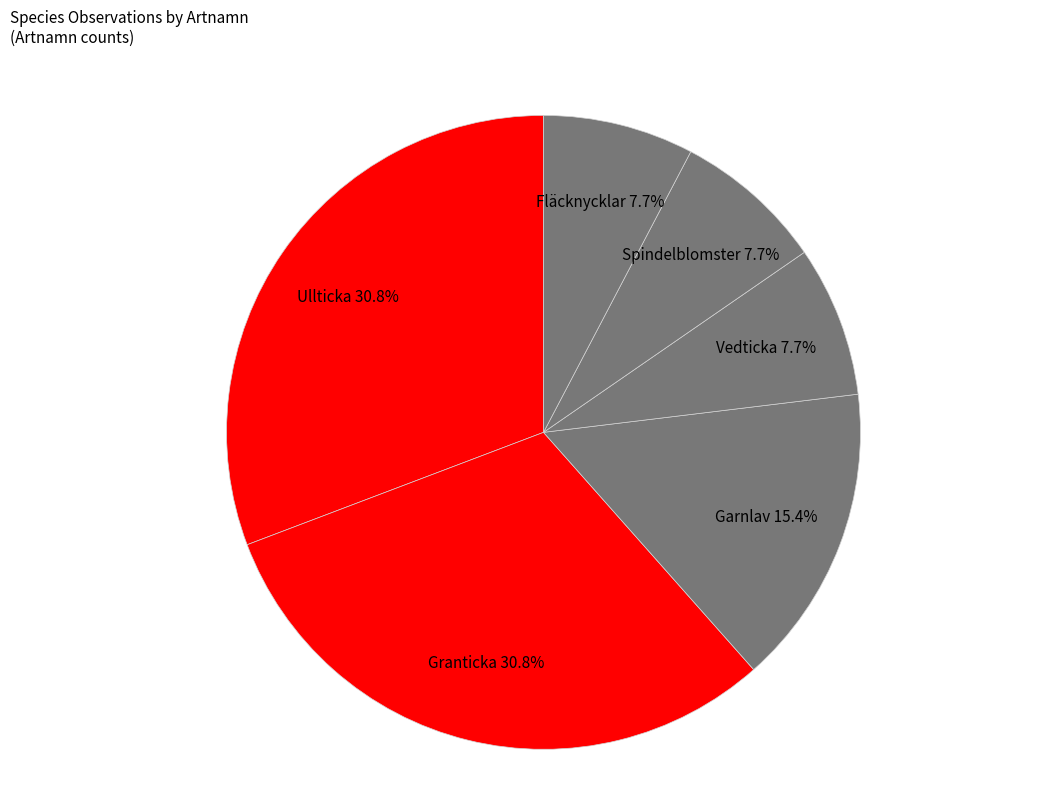

To the nearest percent, what is the difference between the largest and smallest slice percentages?

23%